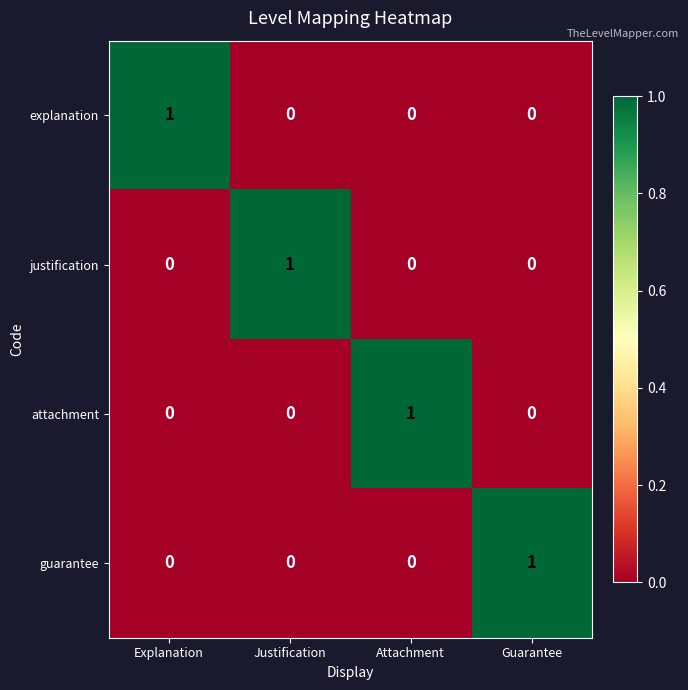

Is it true that attachment equals 0 at Attachment?

False